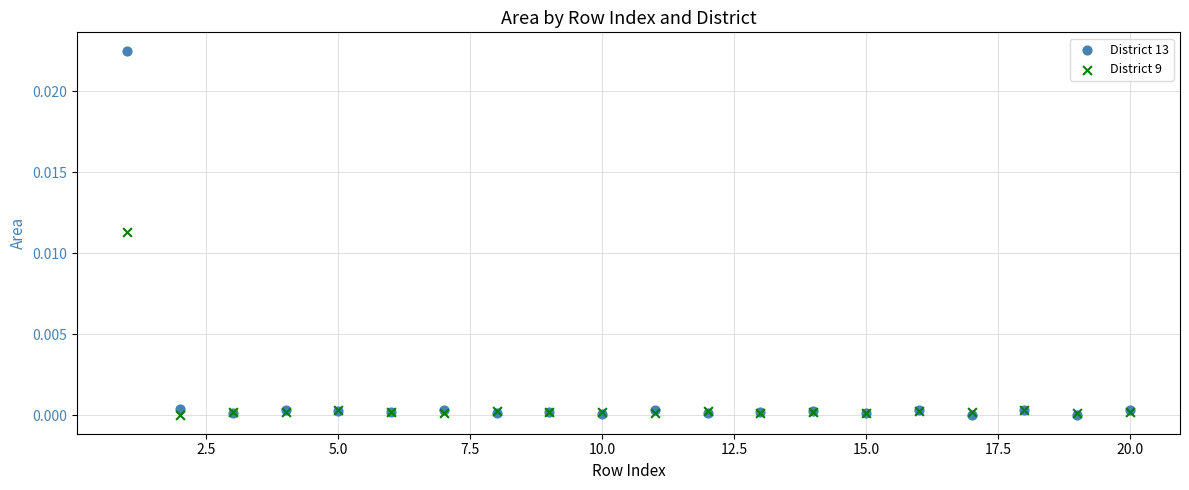

What are all the series names shown in the legend?

District 13, District 9